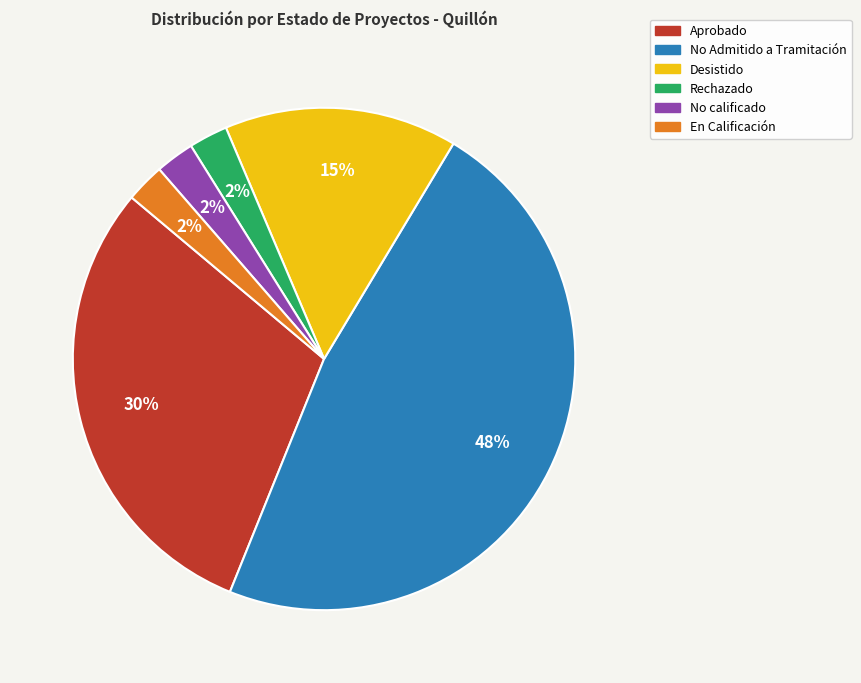

Which has a higher value, Desistido or No calificado?

Desistido